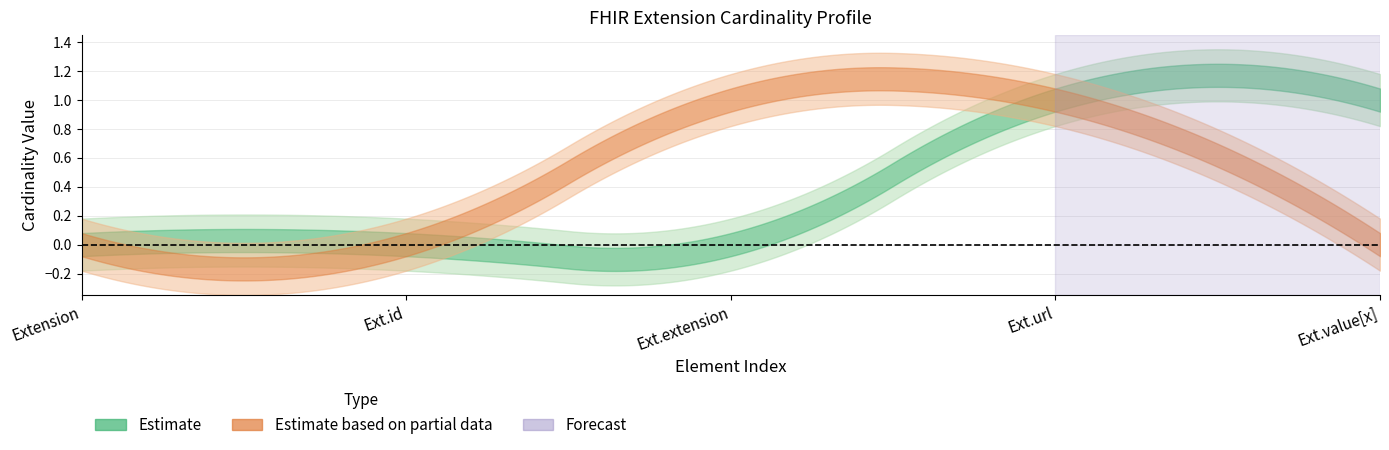

True or false: Min has more than 1 points higher than both neighbors.

False